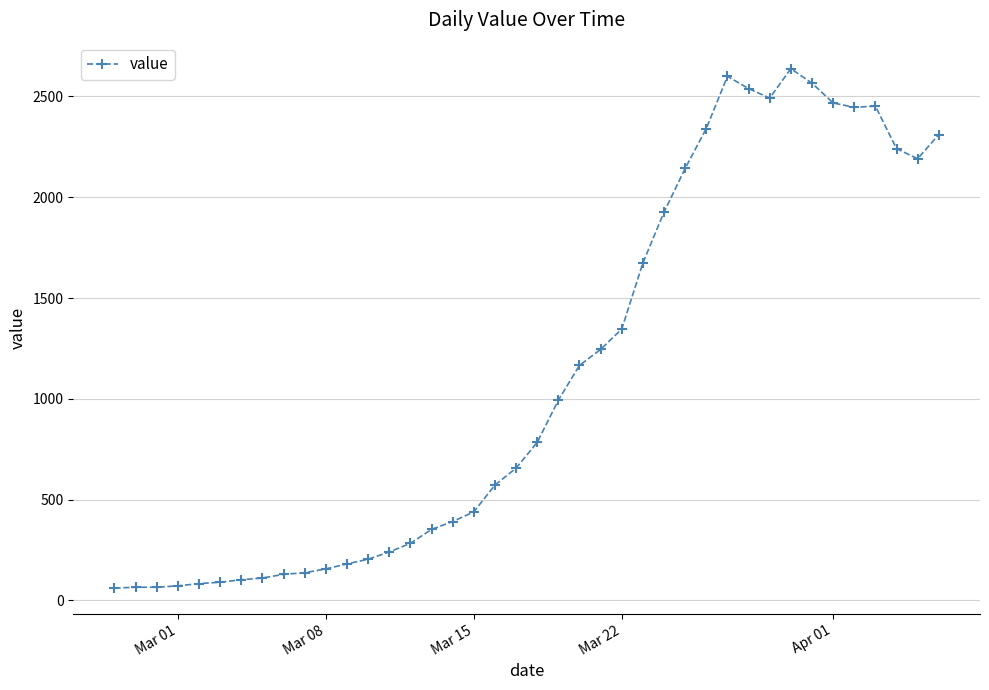

What is the value of the 1st point from the left?

61